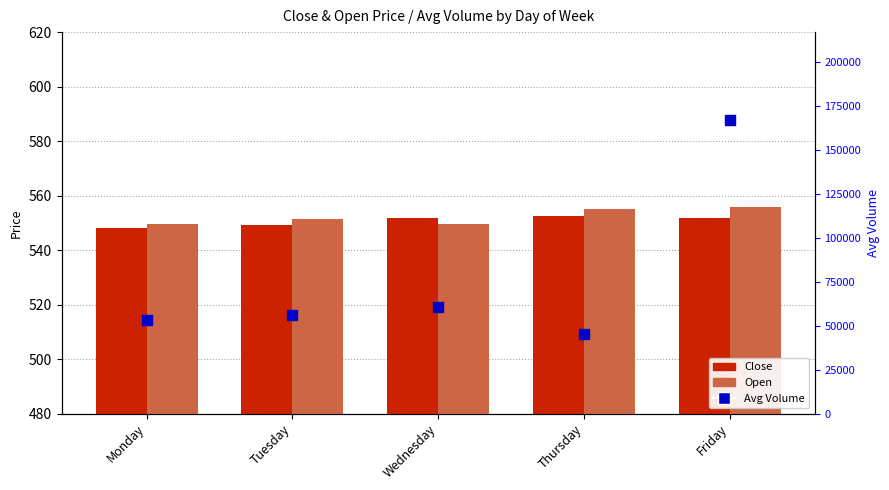

Which series has the largest total across all categories?

Avg Volume